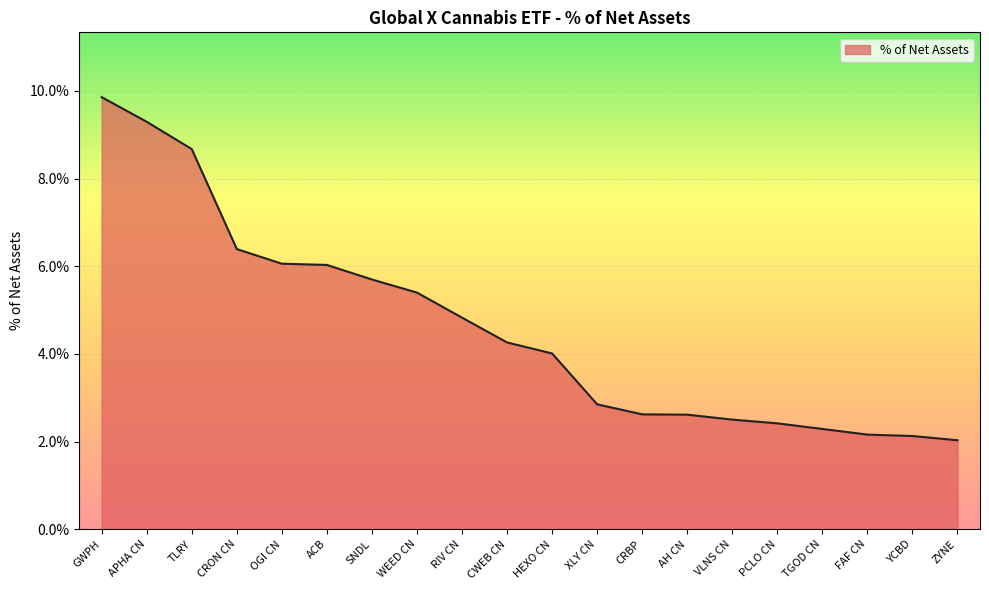

What position from the right is CRBP?

8